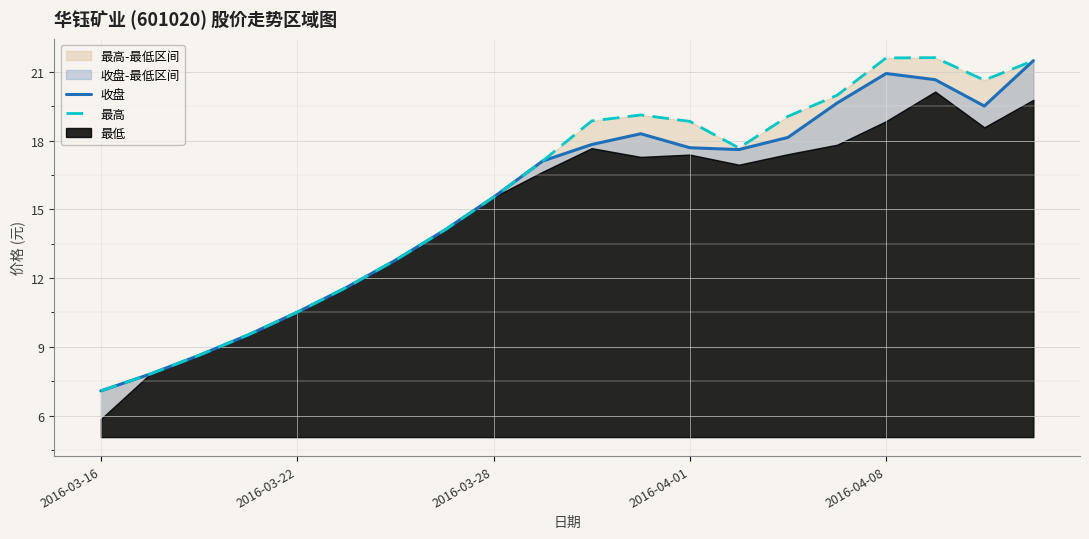

How many lines are shown in the chart?

2